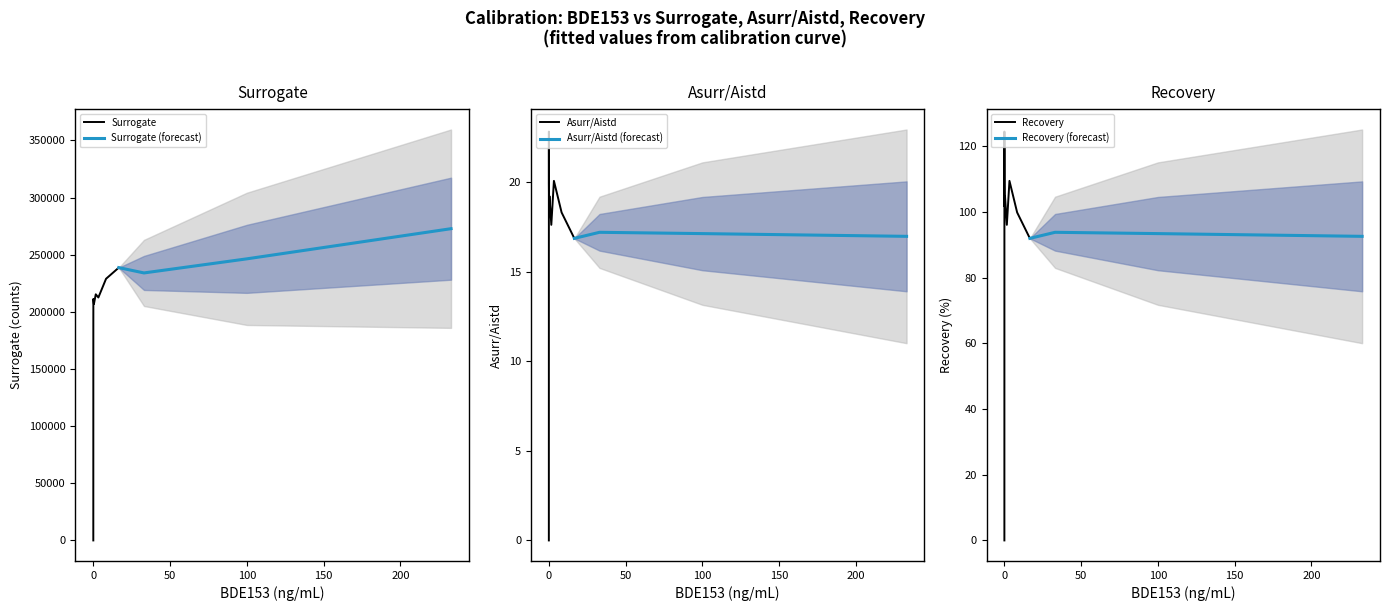

How many lines are shown in the chart?

6